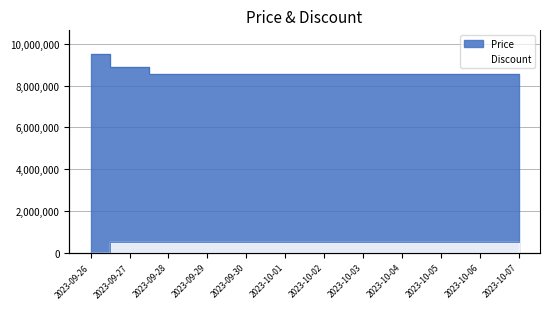

True or false: Discount and Price cross at least once.

False